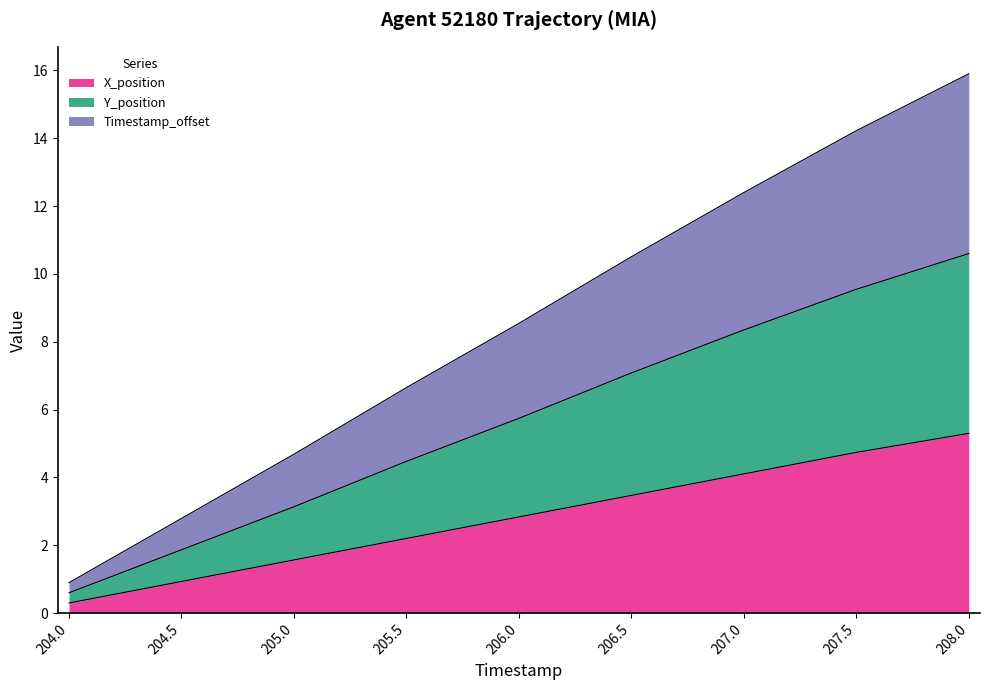

Which series has the widest spread of values?

Timestamp_offset